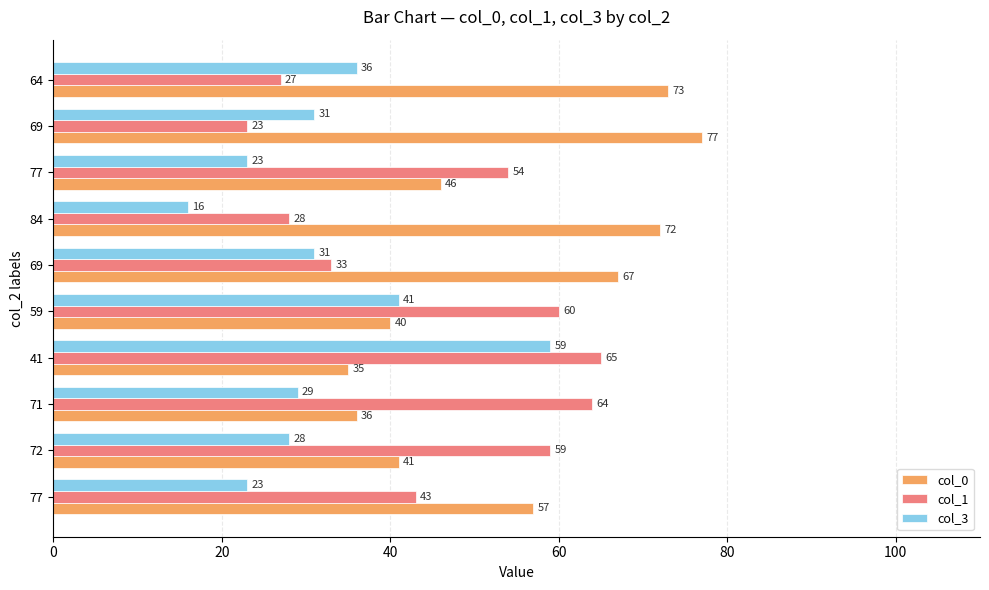

Count the number of data series in this chart.

3